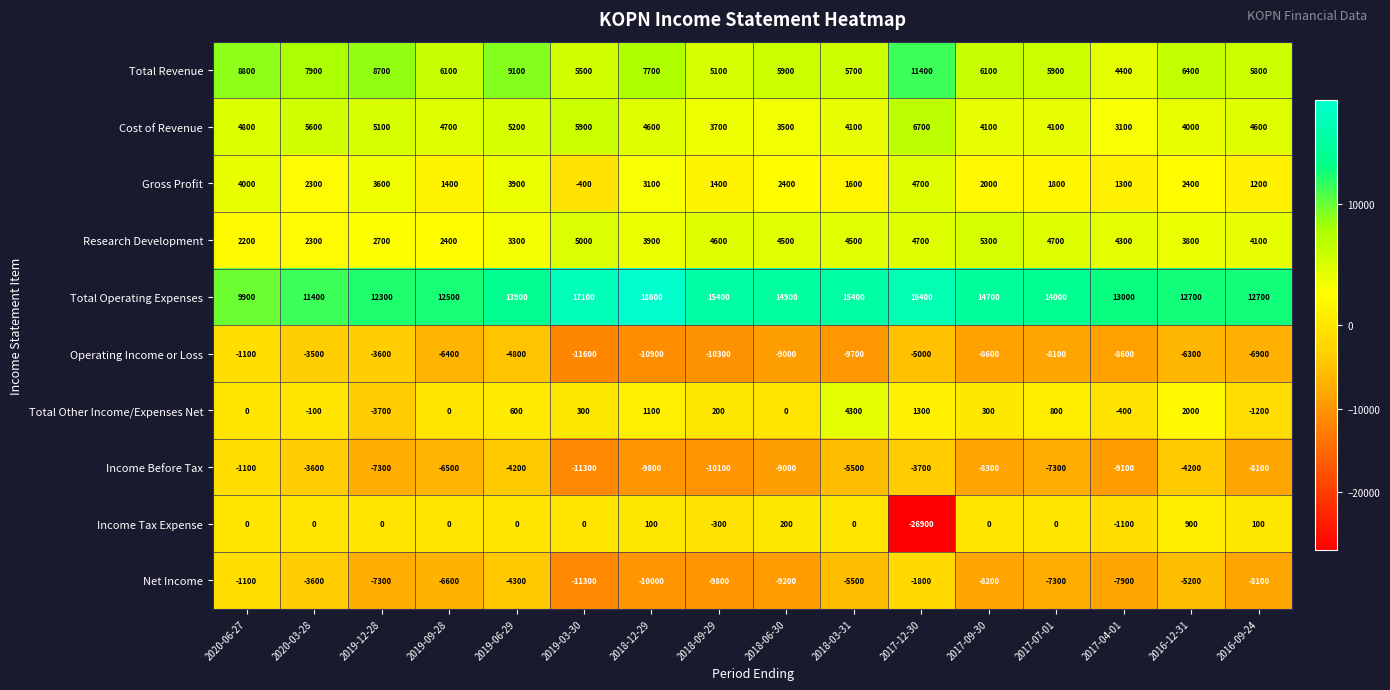

What is the difference between the maximum and minimum values in the Total Revenue series?

7000